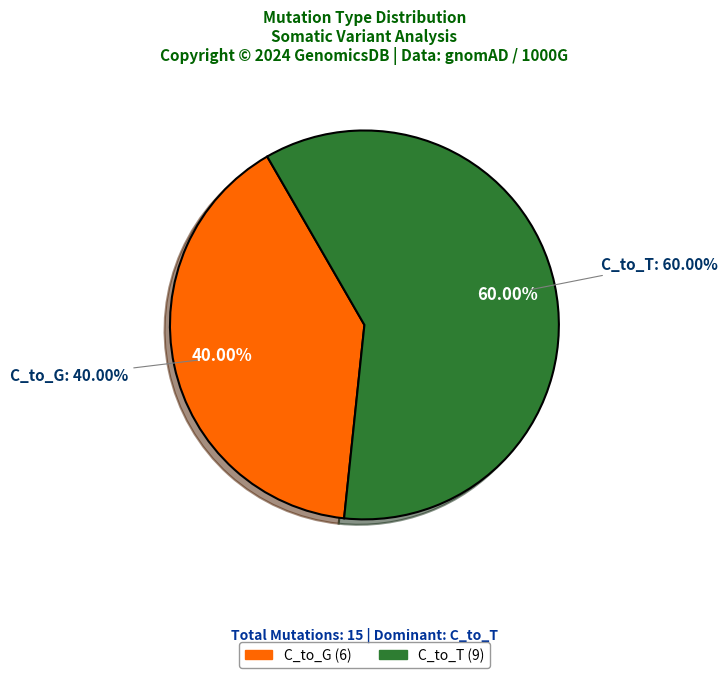

Count the number of slices in the pie.

6